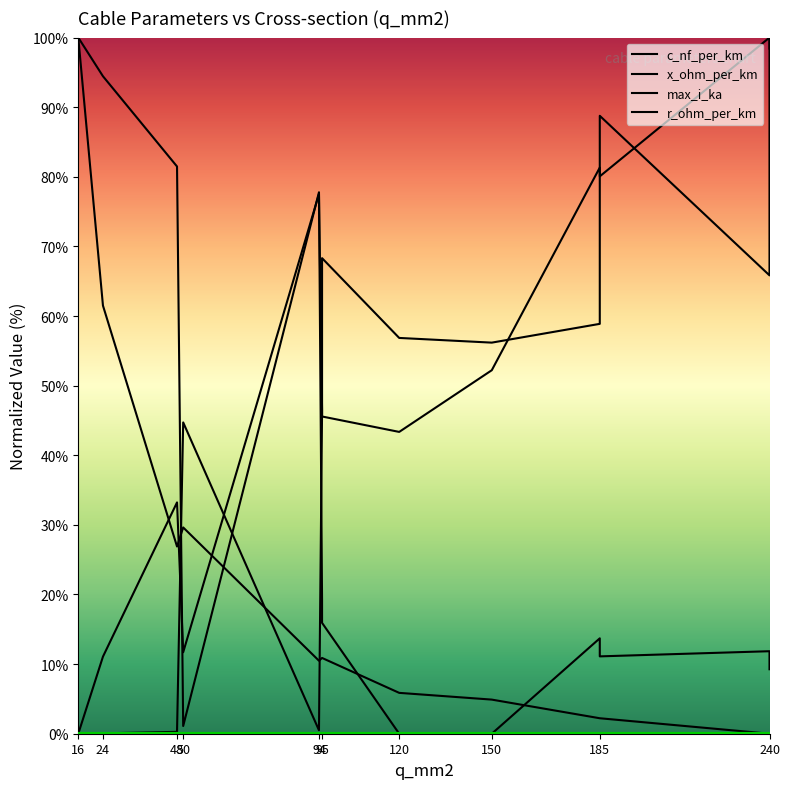

What is the average value of the max_i_ka series?

52.4